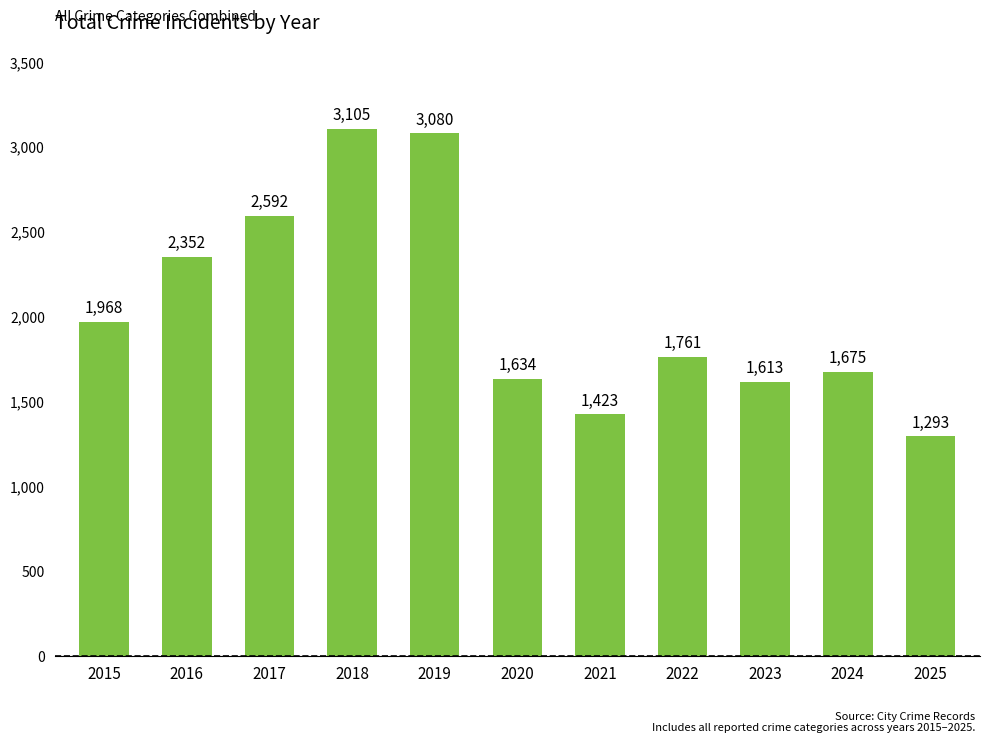

List the labels in order of value, smallest first.

2025, 2021, 2023, 2020, 2024, 2022, 2015, 2016, 2017, 2019, 2018